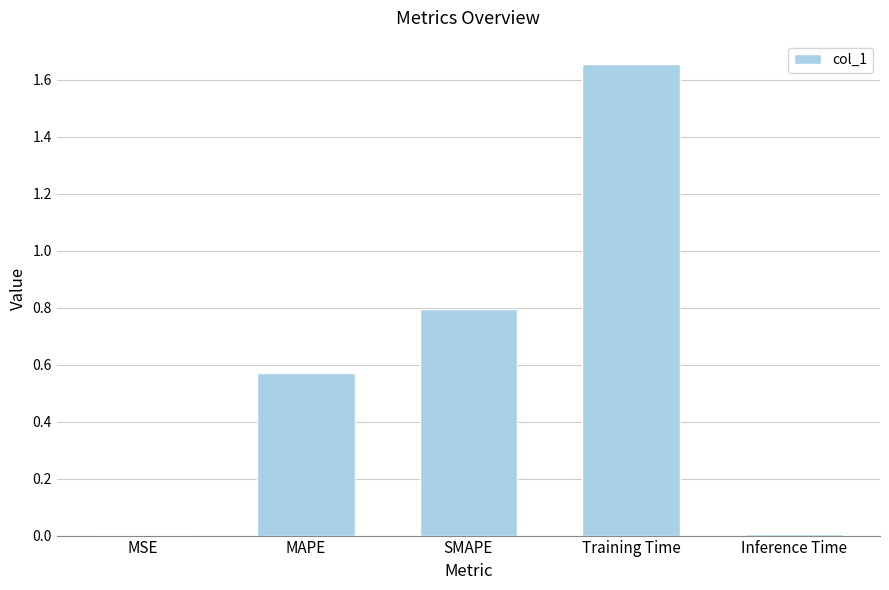

Which has a higher value, MAPE or SMAPE?

SMAPE